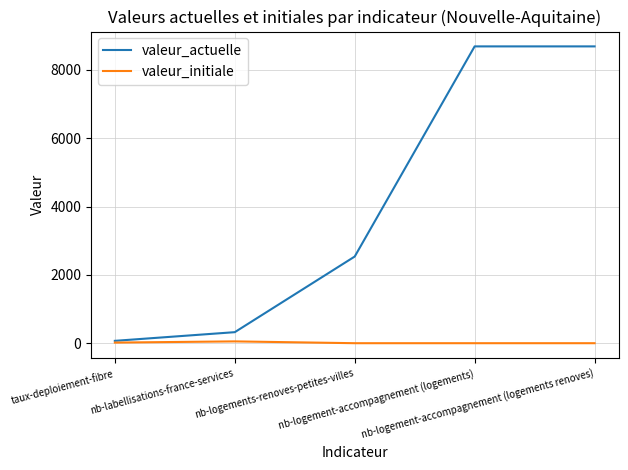

Which category has the lowest value in the valeur_actuelle series?

taux-deploiement-fibre